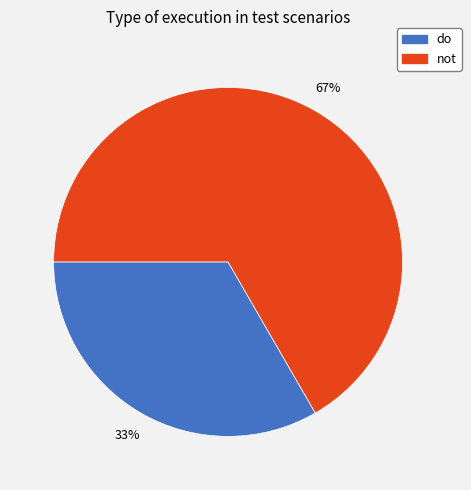

Which category accounts for the majority?

not